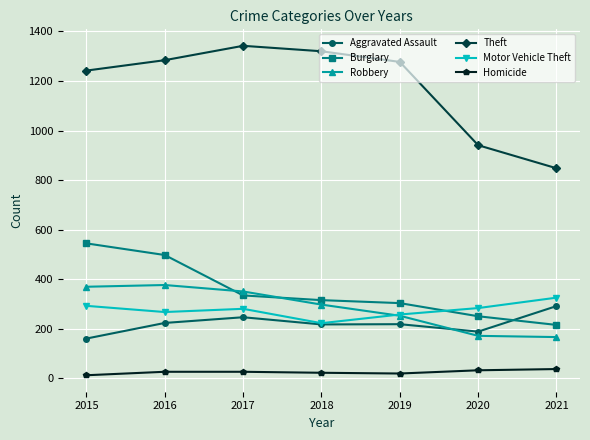

Which series has the largest range (max minus min)?

Theft